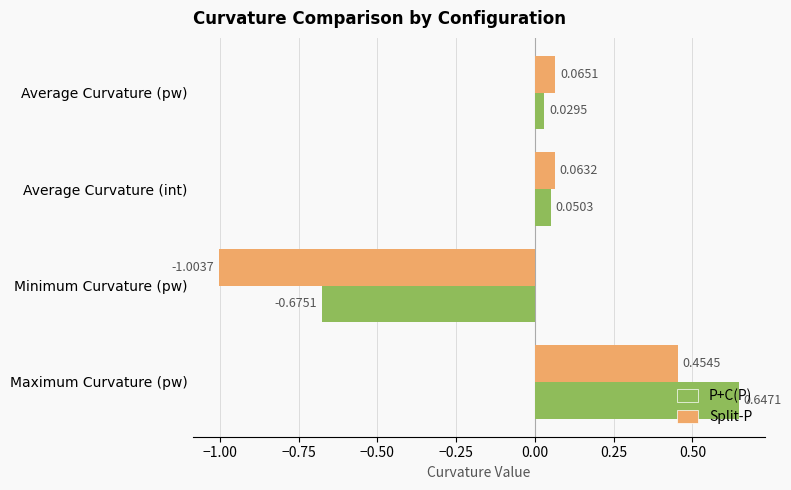

At which label is P+C(P) closest to 0?

Average Curvature (pw)